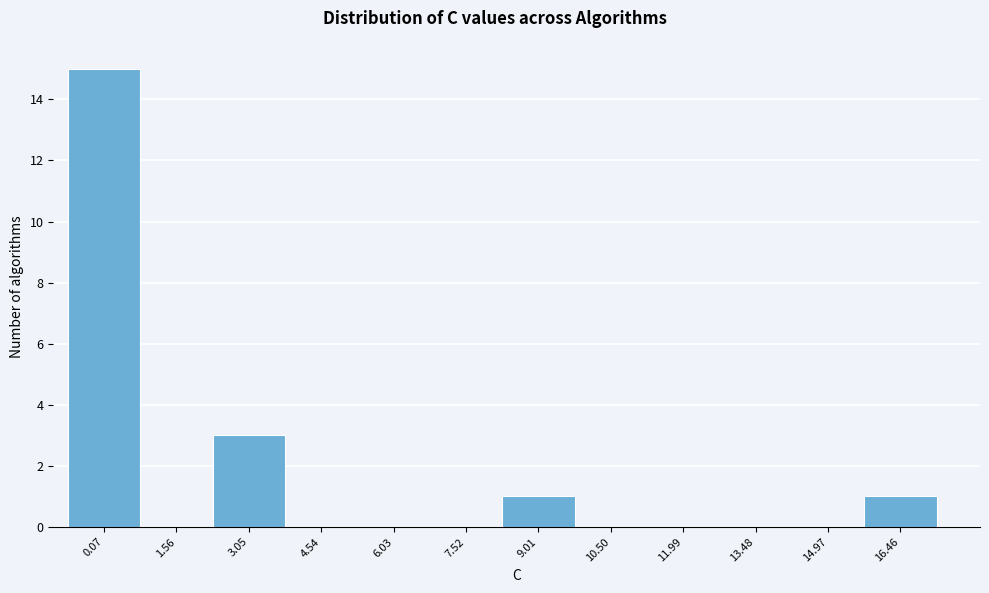

Reading left to right, list all the values displayed in this chart.

0.07=15	1.56=0	3.05=3	4.54=0	6.03=0	7.52=0	9.01=1	10.50=0	11.99=0	13.48=0	14.97=0	16.46=1